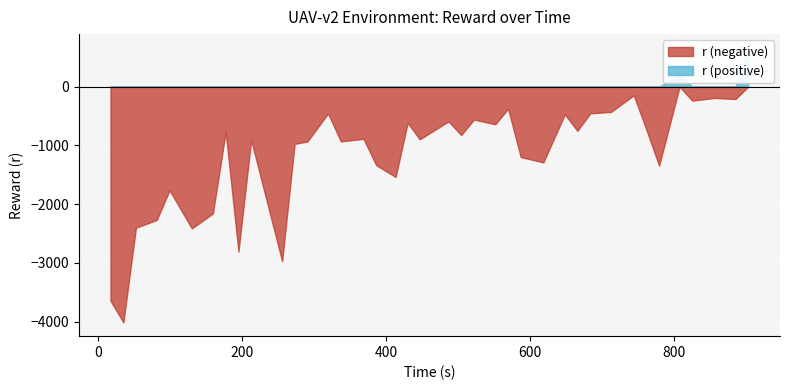

How many values are below -887?

20